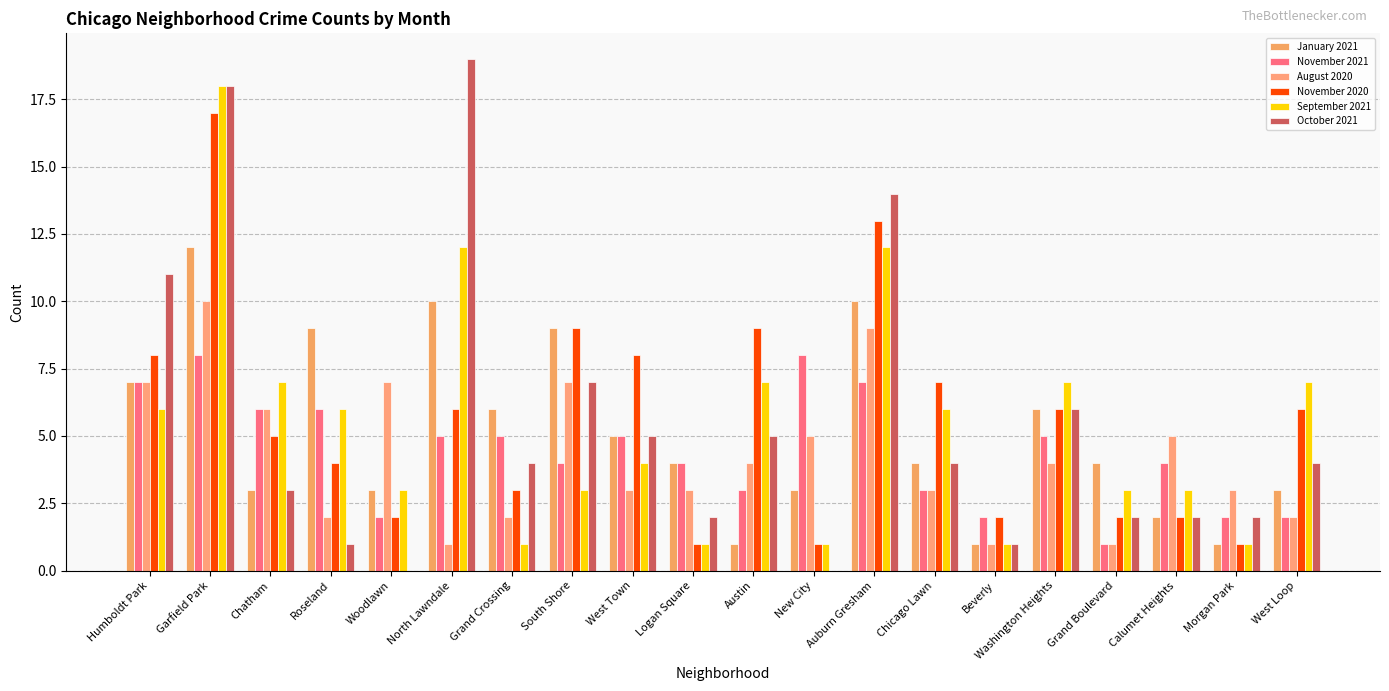

Are the bars horizontal?

No